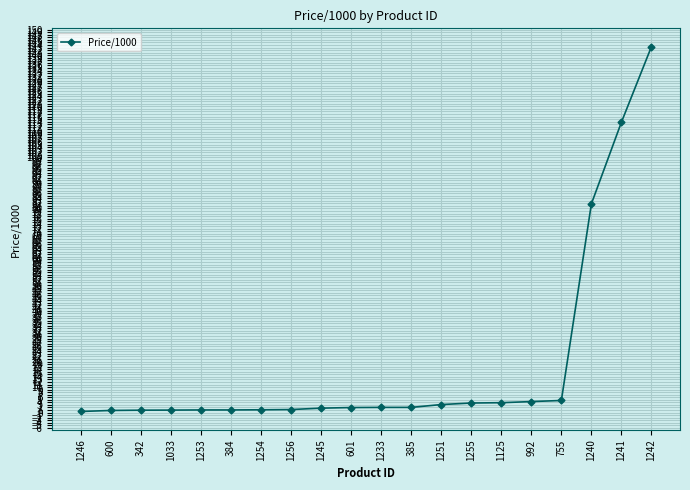

Is it true that the value at 1240 is 81.8?

True